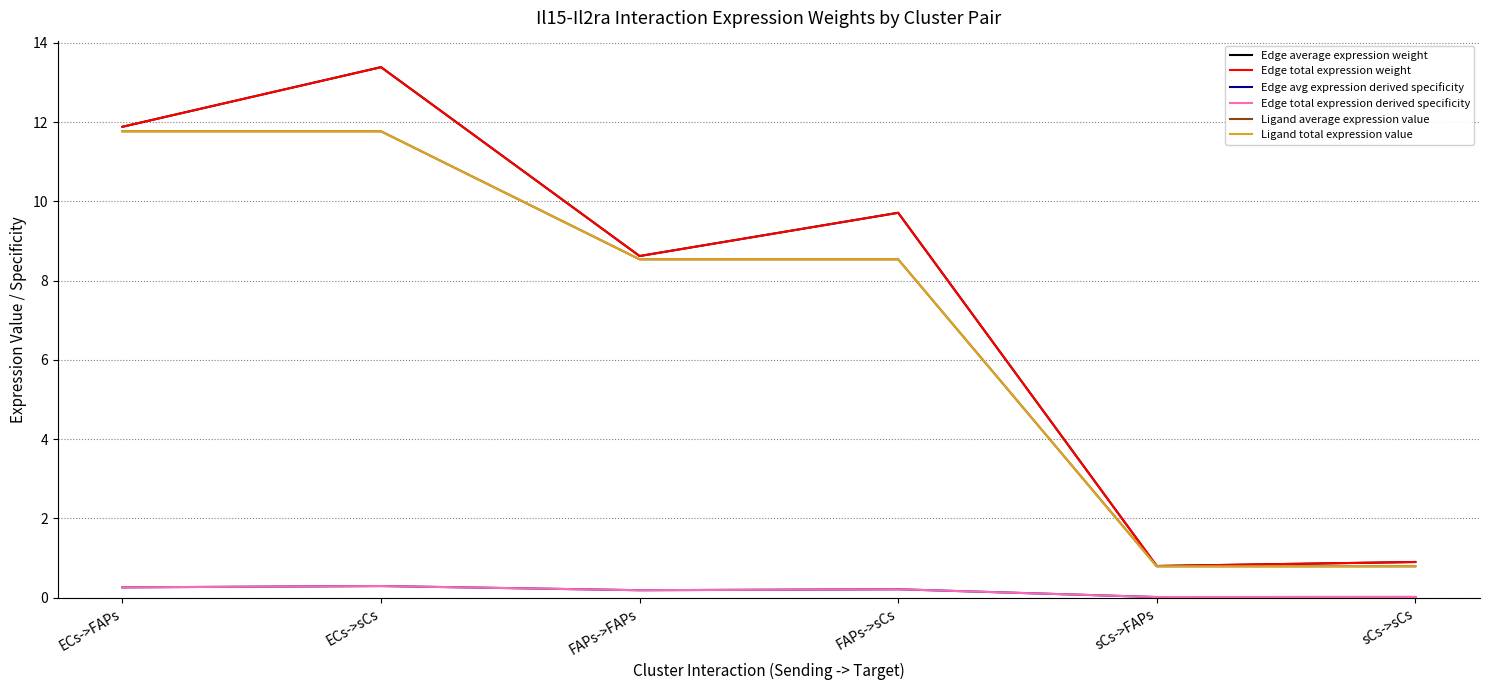

At sCs->sCs, list the series in order from largest to smallest.

Edge average expression weight, Edge total expression weight, Ligand average expression value, Ligand total expression value, Edge avg expression derived specificity, Edge total expression derived specificity